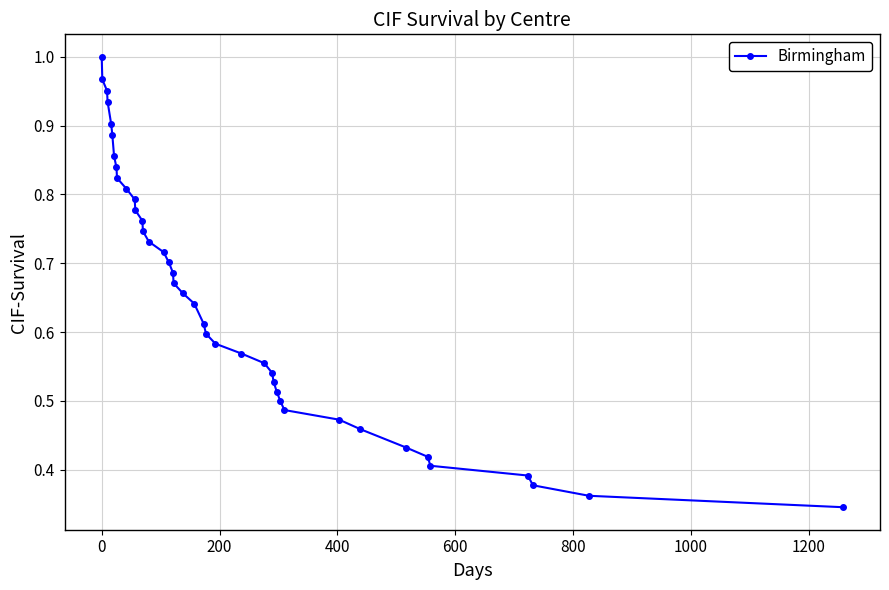

Reading right to left, transcribe all the data shown in this chart.

0.3	0.4	0.4	0.4	0.4	0.4	0.4	0.5	0.5	0.5	0.5	0.5	0.5	0.5	0.6	0.6	0.6	0.6	0.6	0.6	0.7	0.7	0.7	0.7	0.7	0.7	0.7	0.8	0.8	0.8	0.8	0.8	0.8	0.9	0.9	0.9	0.9	1.0	1.0	1.0